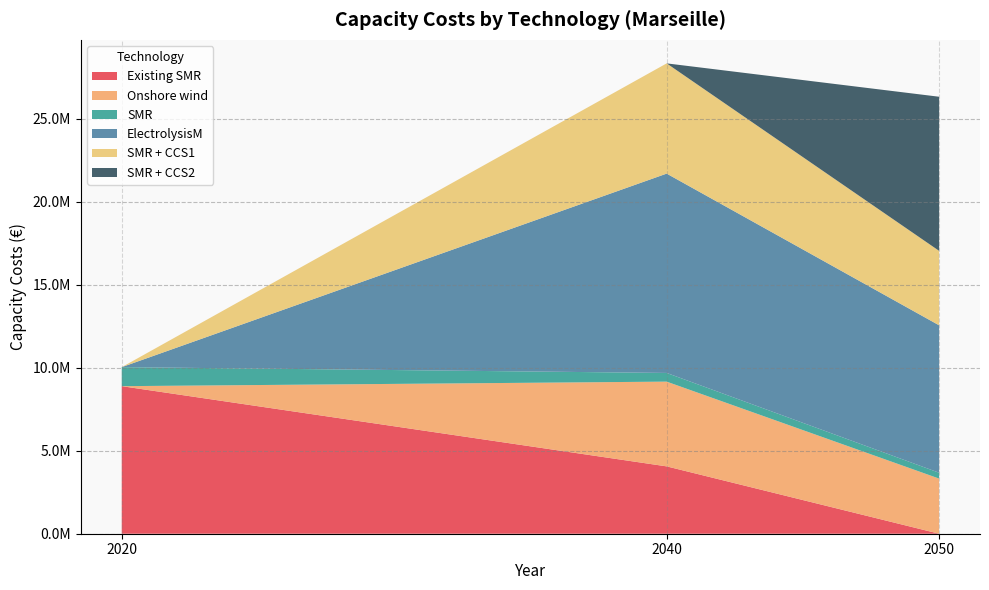

Reading left to right, transcribe all the data shown in this chart.

Existing SMR: 8884232.0	4054647.5	0.0
Onshore wind: 0.0	5102911.2	3318945.2
SMR: 1145814.2	522934.7	353275.9
ElectrolysisM: 0.0	12002312.2	8876072.3
SMR + CCS1: 0.0	6636750.9	4483551.1
SMR + CCS2: 0.0	0.0	9278653.3